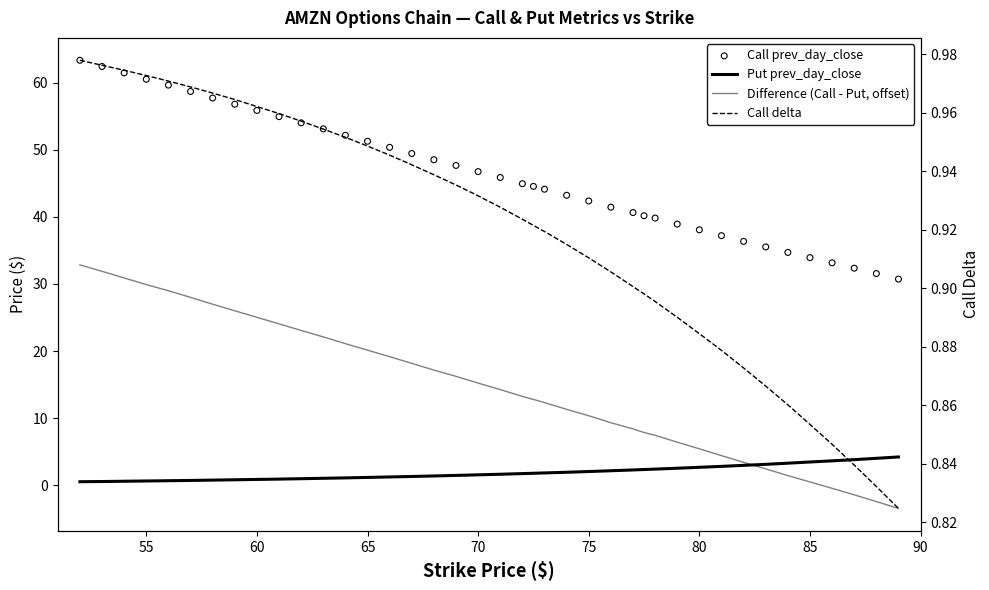

Which series contains the highest Y value?

Call prev_day_close